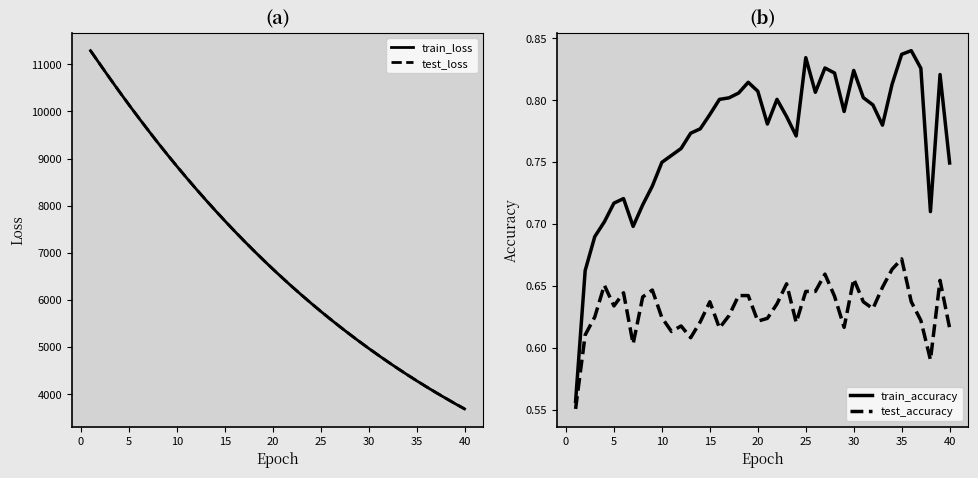

Reading left to right, transcribe all the data shown in this chart.

train_loss: 11289.3	10996.7	10706.8	10422.2	10143.0	9870.3	9603.9	9341.6	9086.5	8837.6	8594.6	8357.1	8125.9	7900.0	7679.6	7464.6	7254.9	7050.7	6851.6	6657.5	6468.6	6284.1	6104.8	5929.9	5759.5	5593.9	5432.4	5275.3	5122.4	4973.4	4828.5	4687.3	4550.1	4416.4	4286.4	4159.9	4036.9	3918.0	3800.7	3687.8
test_loss: 11289.1	10997.9	10708.1	10423.2	10144.3	9872.0	9606.0	9342.6	9087.8	8839.3	8596.4	8358.4	8127.6	7901.4	7681.0	7466.0	7256.0	7052.0	6853.0	6658.8	6470.2	6285.2	6105.8	5930.9	5760.7	5595.2	5433.7	5276.6	5123.8	4974.5	4829.7	4688.3	4550.9	4417.2	4287.2	4160.9	4037.9	3919.5	3801.8	3689.1
train_accuracy: 0.6	0.7	0.7	0.7	0.7	0.7	0.7	0.7	0.7	0.7	0.8	0.8	0.8	0.8	0.8	0.8	0.8	0.8	0.8	0.8	0.8	0.8	0.8	0.8	0.8	0.8	0.8	0.8	0.8	0.8	0.8	0.8	0.8	0.8	0.8	0.8	0.8	0.7	0.8	0.7
test_accuracy: 0.6	0.6	0.6	0.7	0.6	0.6	0.6	0.6	0.6	0.6	0.6	0.6	0.6	0.6	0.6	0.6	0.6	0.6	0.6	0.6	0.6	0.6	0.7	0.6	0.6	0.6	0.7	0.6	0.6	0.7	0.6	0.6	0.6	0.7	0.7	0.6	0.6	0.6	0.7	0.6